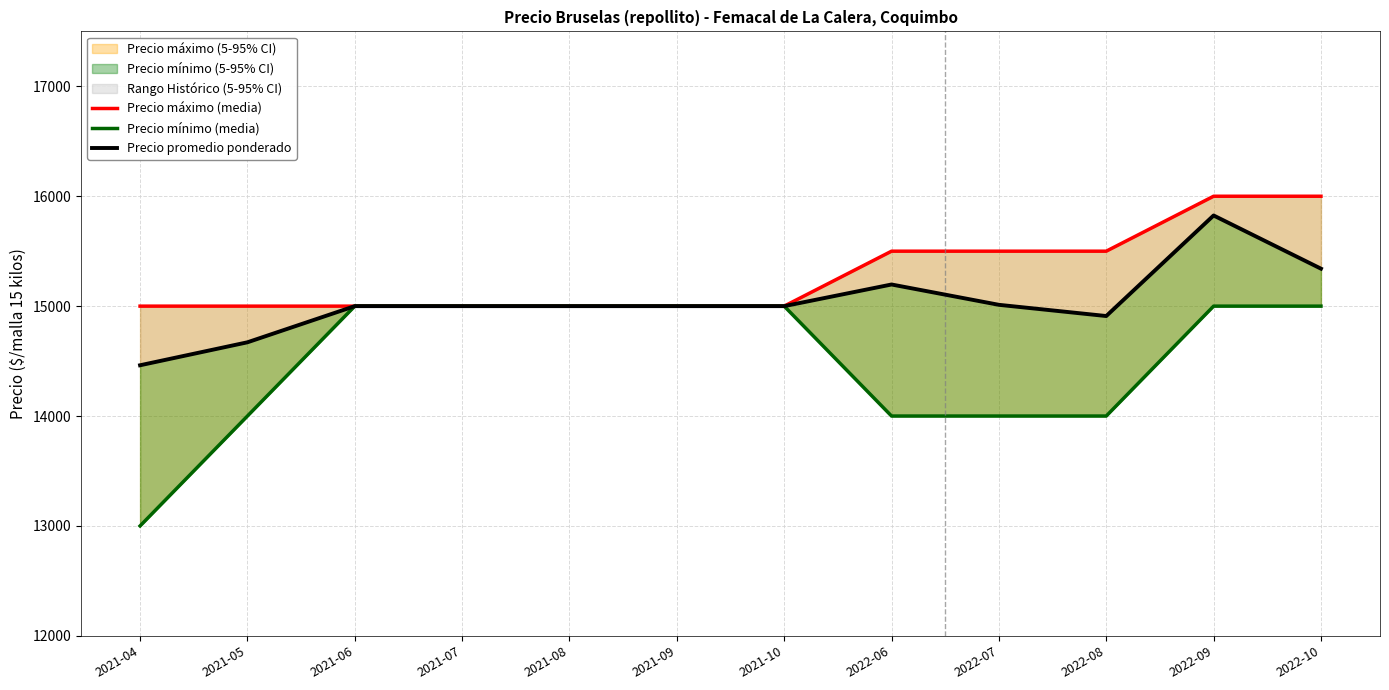

True or false: Precio mínimo (media) has a value of 9146 at 2021-10.

False